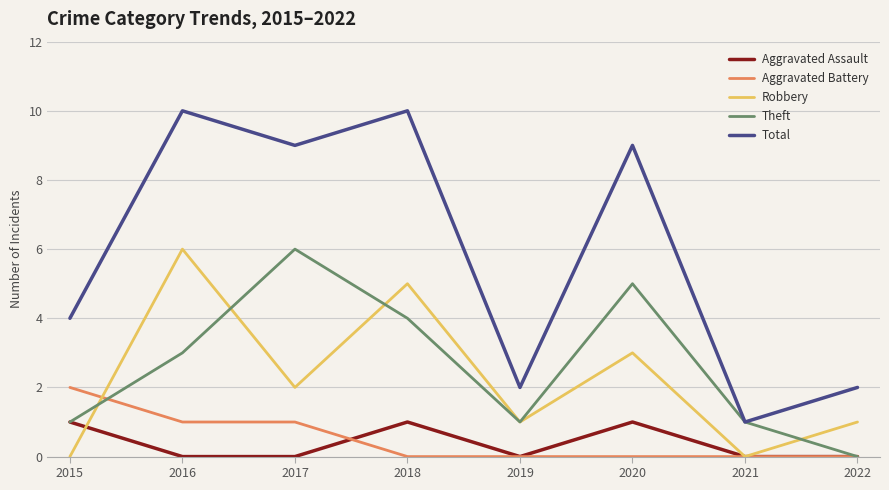

What is the maximum value shown in the chart?

10